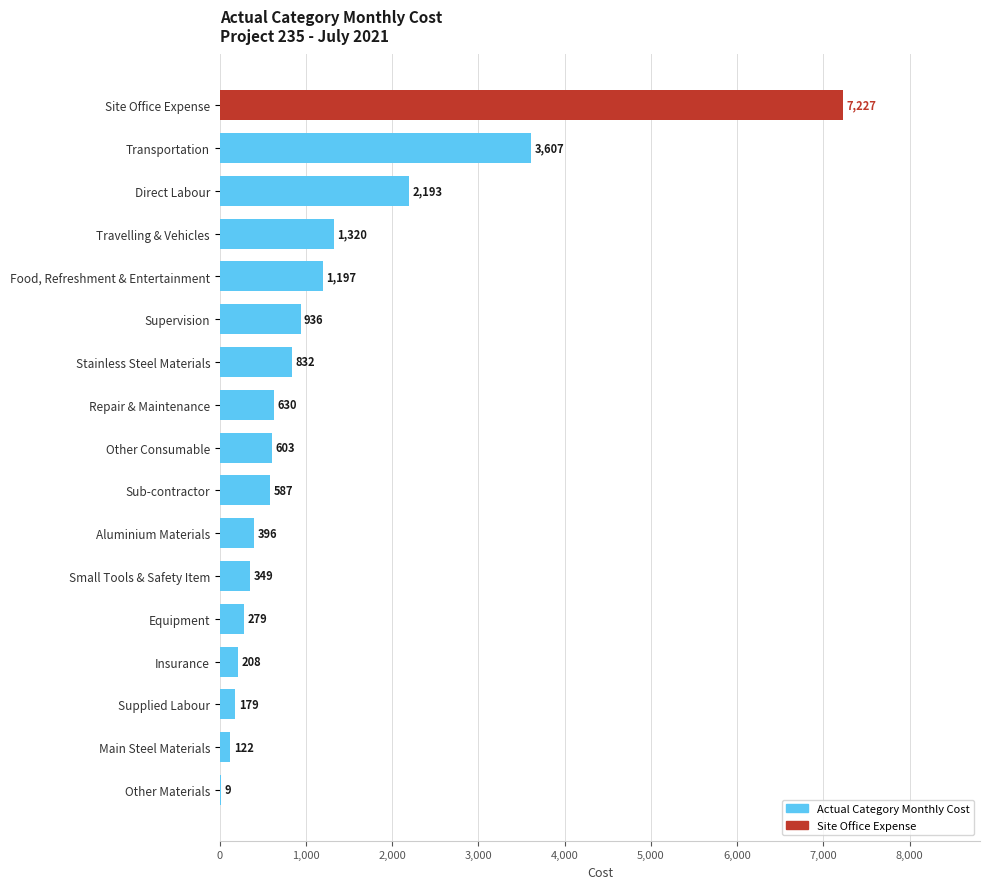

What is the greatest value displayed?

7227.5